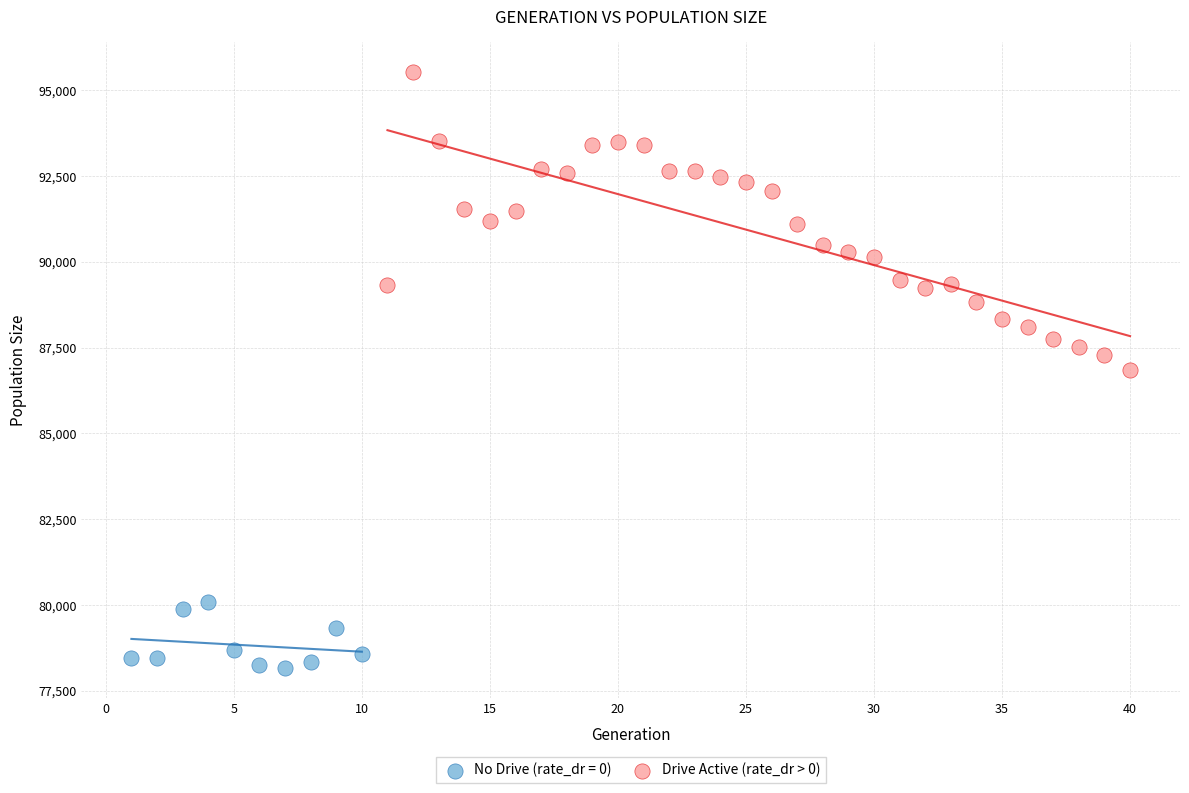

Which series contains the lowest Y value?

No Drive (rate_dr = 0)